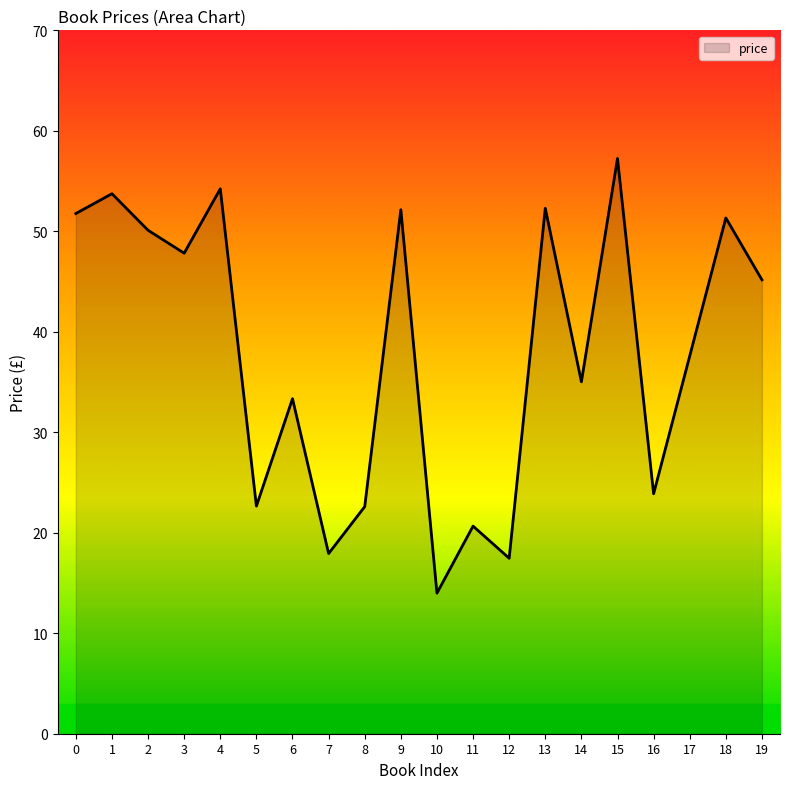

Count the number of data series in this chart.

1